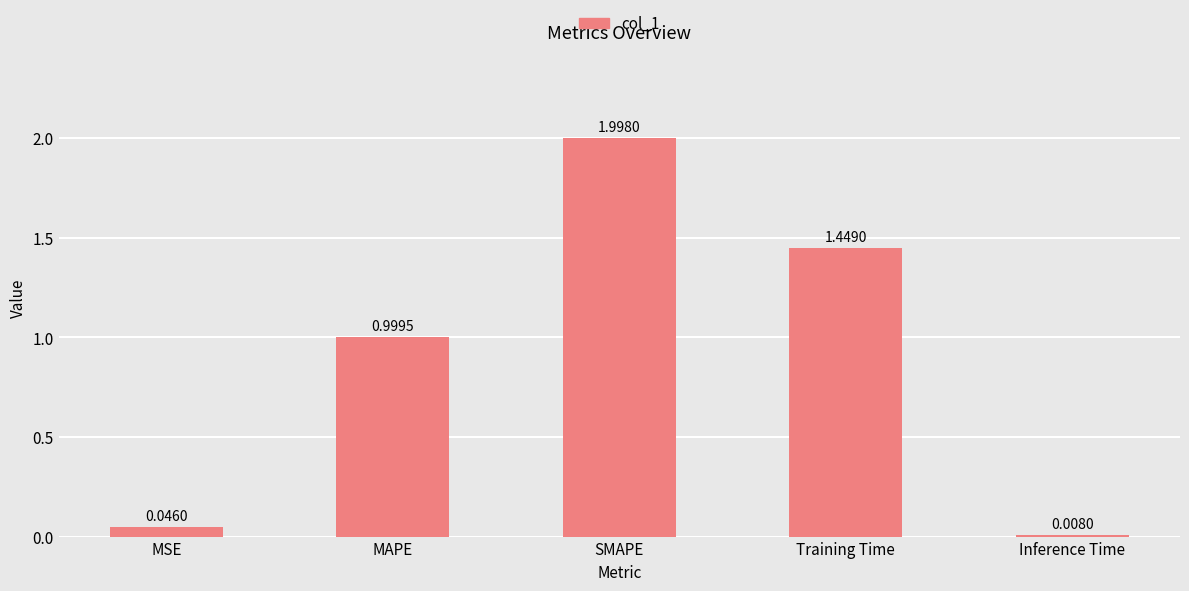

List the labels in order of value, smallest first.

Inference Time, MSE, MAPE, Training Time, SMAPE